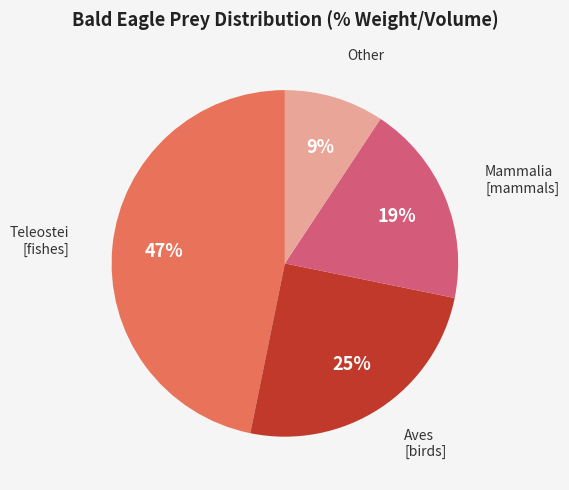

Is there a majority slice in this chart?

No